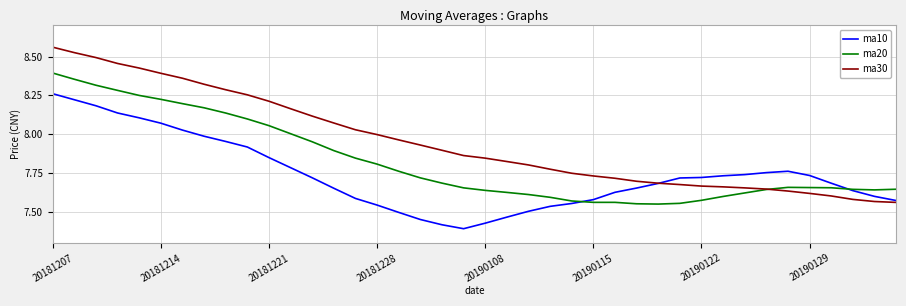

Which series has the largest total across all categories?

ma30